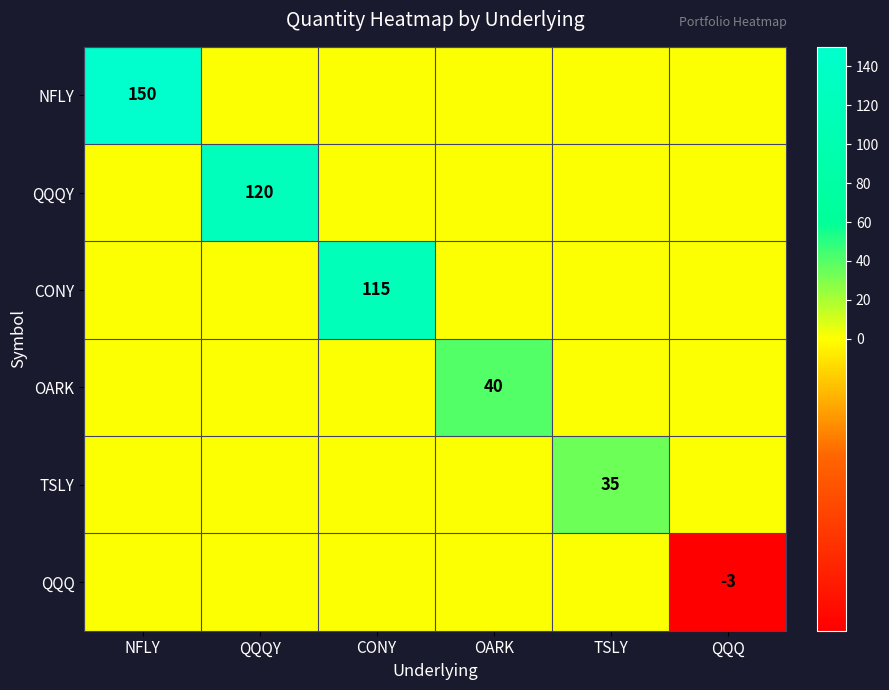

Is it true that QQQY equals 120 at QQQY?

True